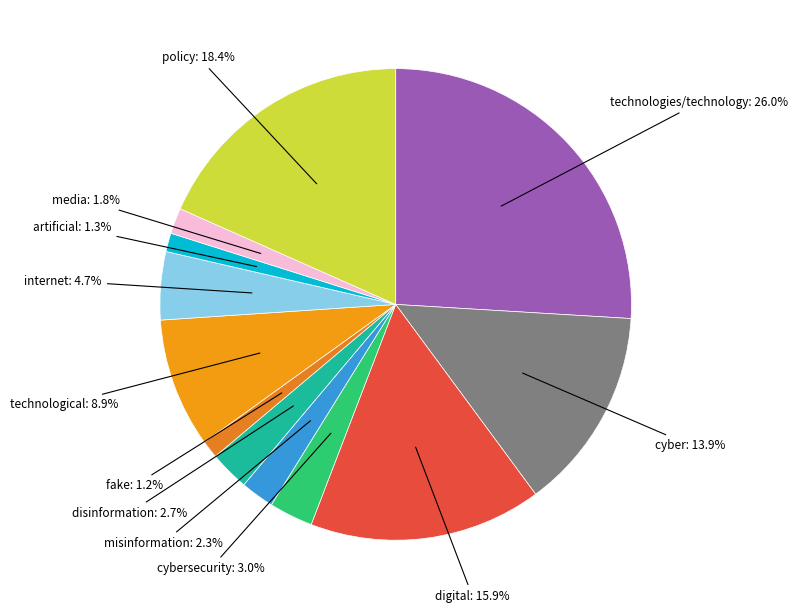

To the nearest percent, what is the difference between the largest and smallest slice percentages?

25%